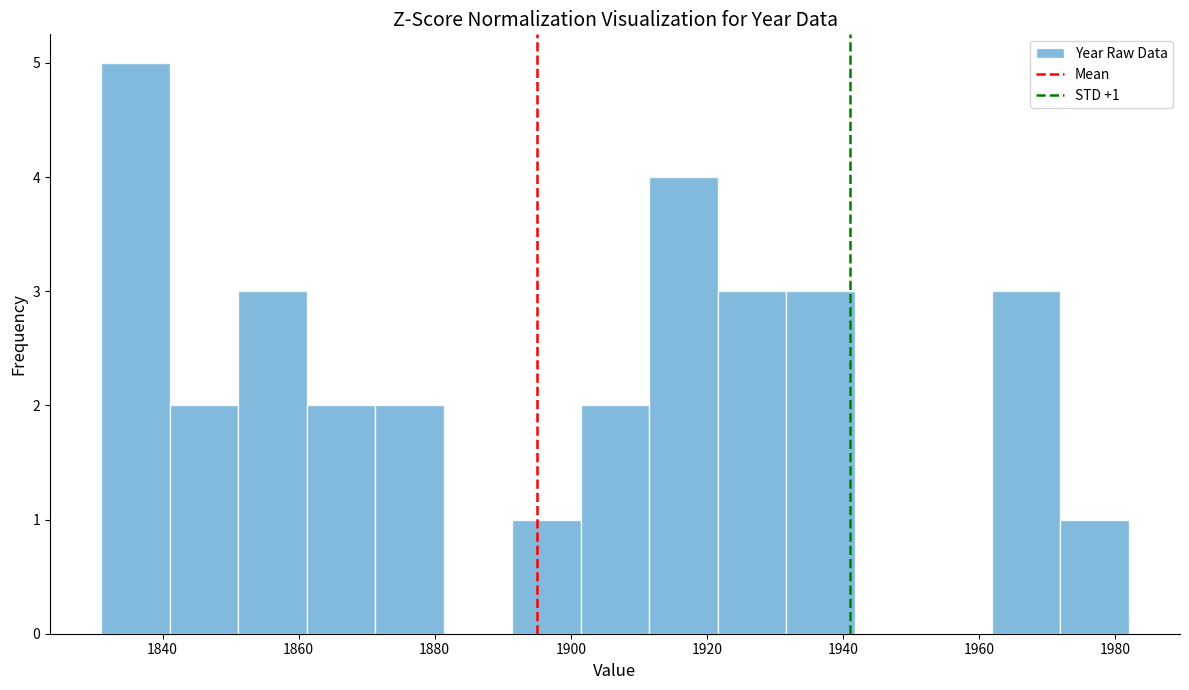

Over which range of the x-axis is the bar tallest?

1832 to 1842